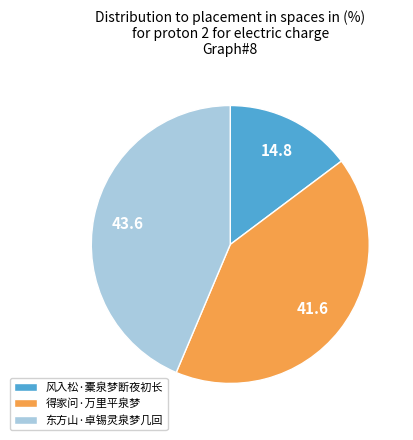

What is the ratio of the value at 风入松·橐泉梦断夜初长 to the value at 东方山·卓锡灵泉梦几回?

0.3